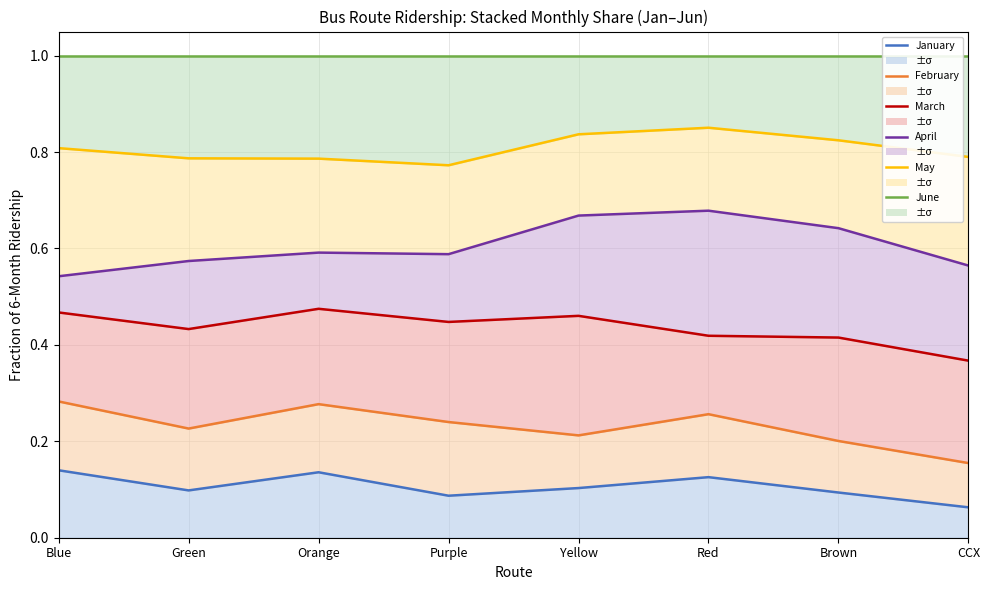

The value of January at Yellow is 0.1. True or false?

False